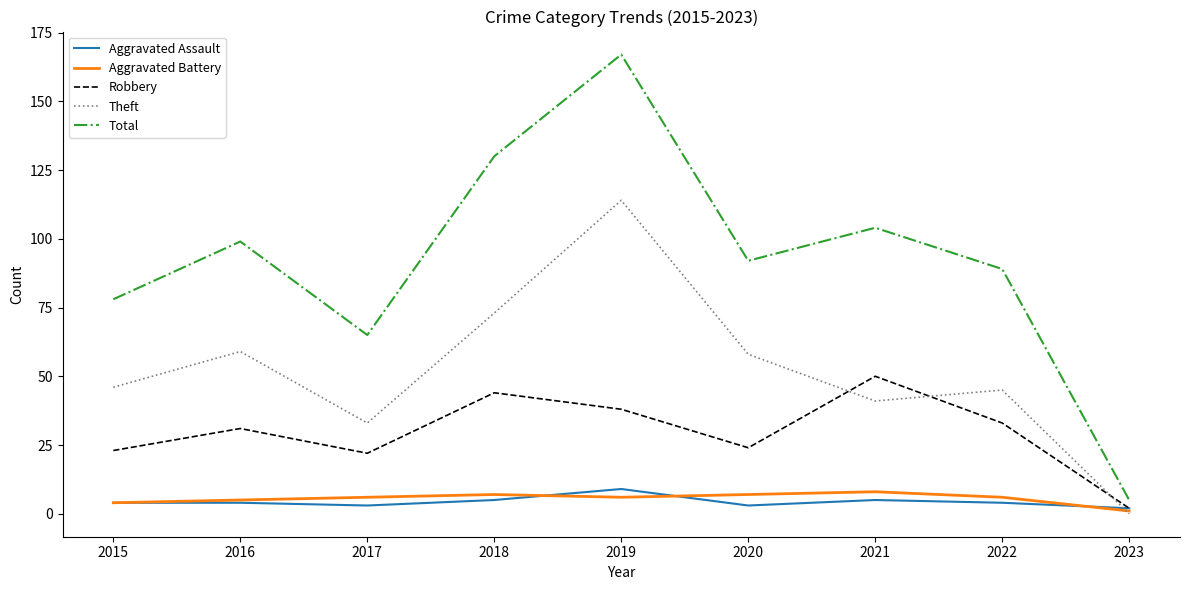

The value of Total at 2018 is 130. True or false?

True